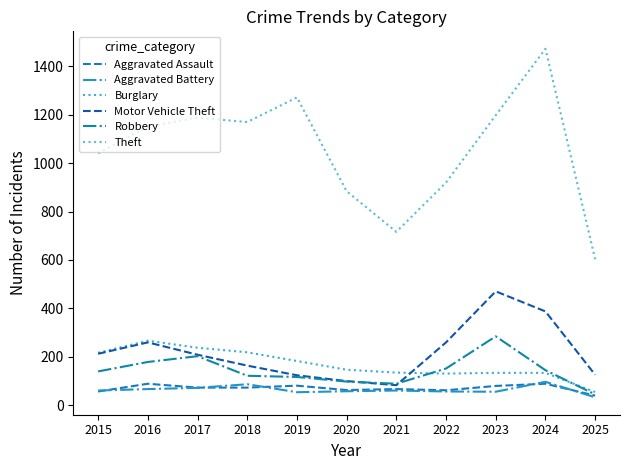

At how many categories does at least one series exceed 785?

9